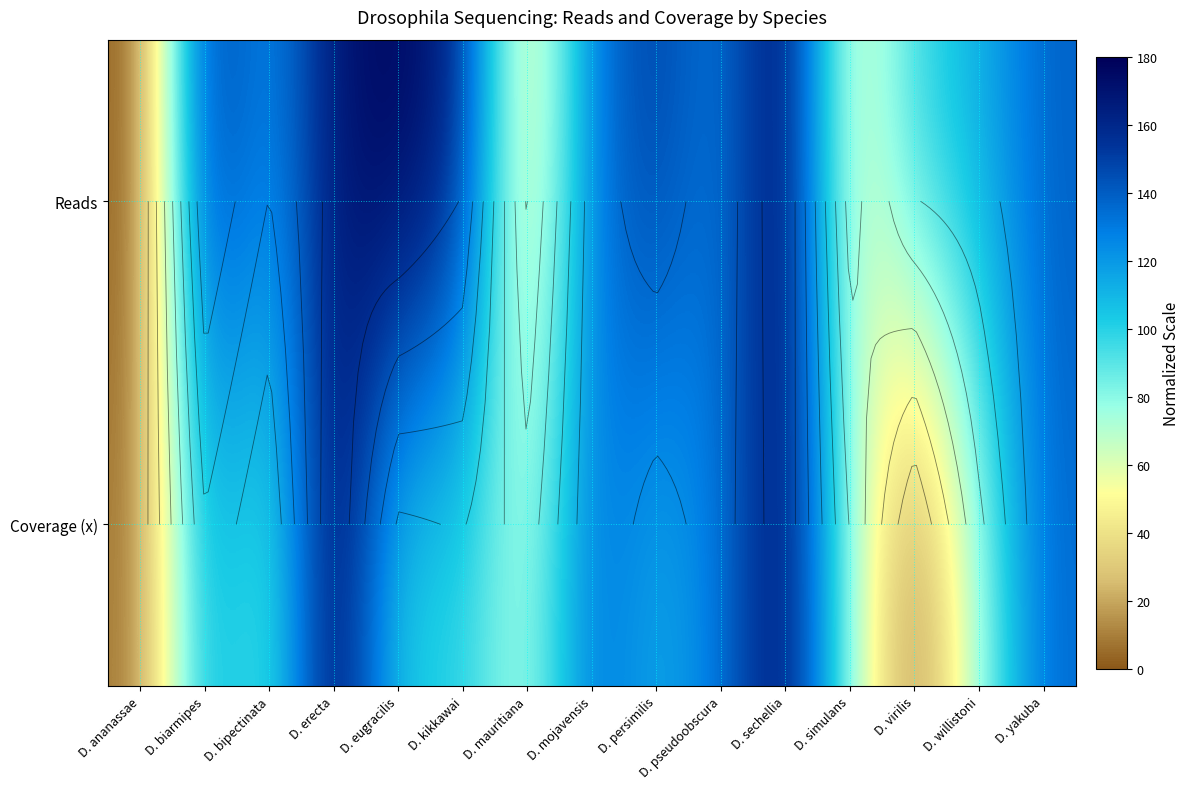

How many values in the Reads series are below 130?

7